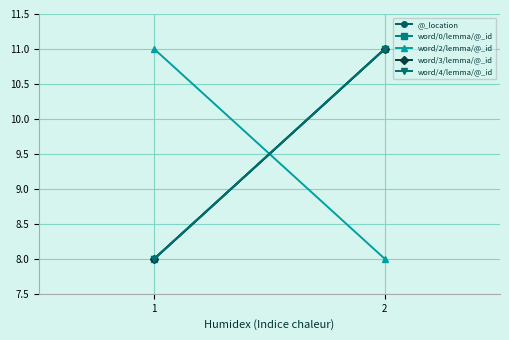

Is the value of word/2/lemma/@_id at 1 greater than the value of word/0/lemma/@_id at 1?

Yes